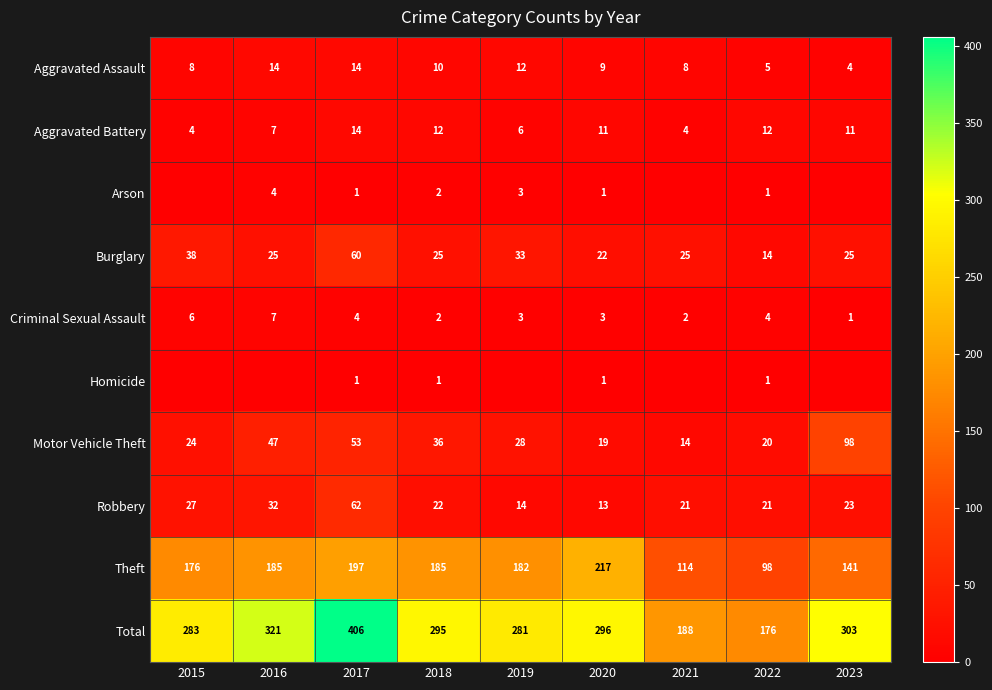

At which category is the sum across all series the highest?

2017